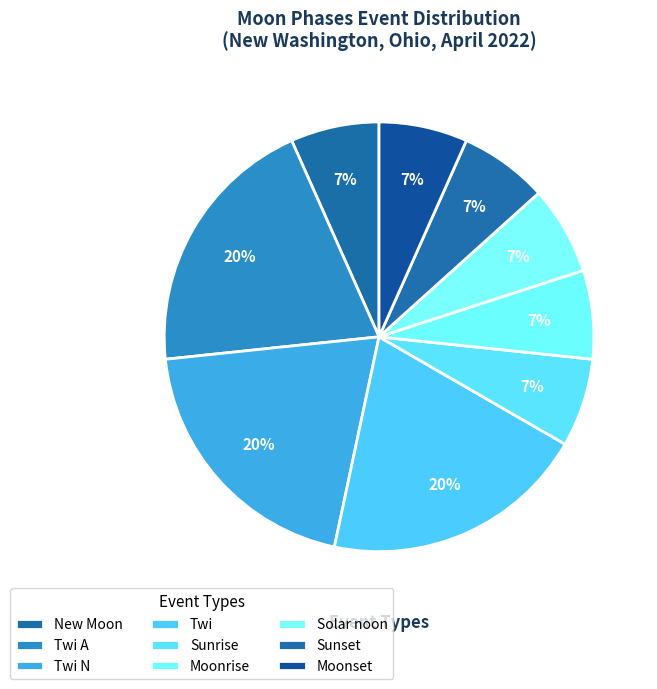

How many slices are in this pie chart?

9